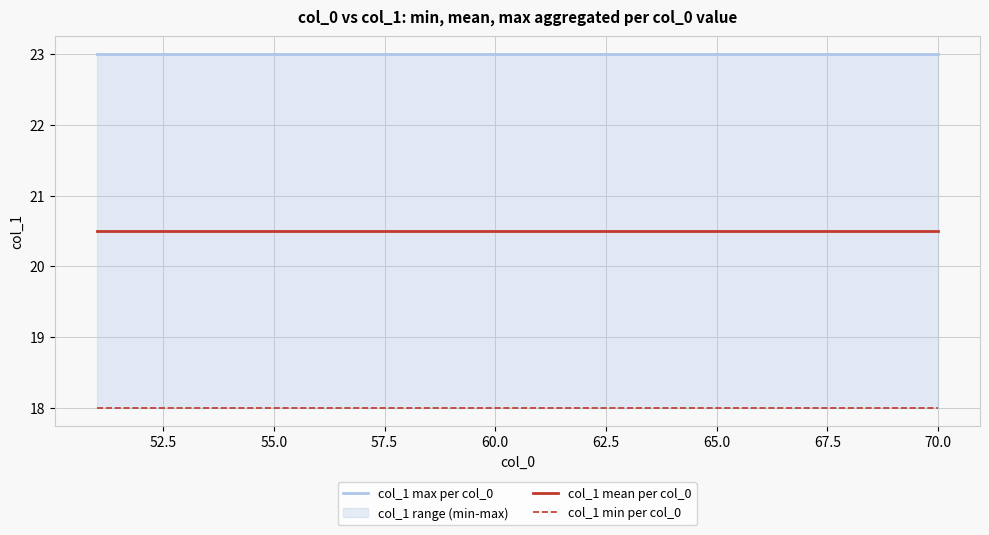

Is it true that col_1 max per col_0 equals 34.2 at 65.0?

False